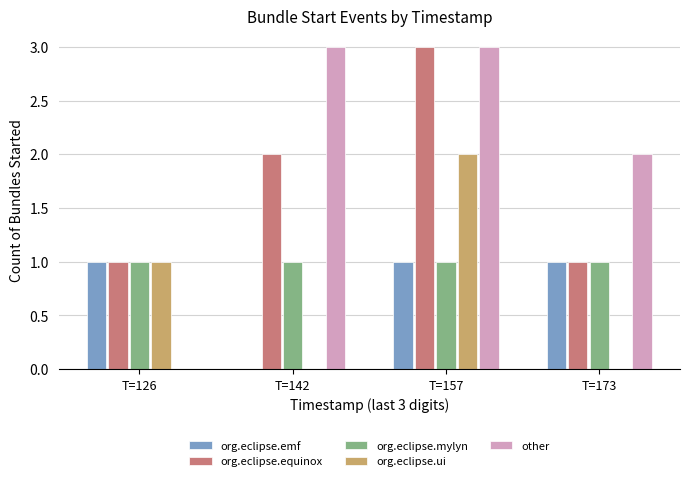

What is the maximum value for org.eclipse.equinox?

3